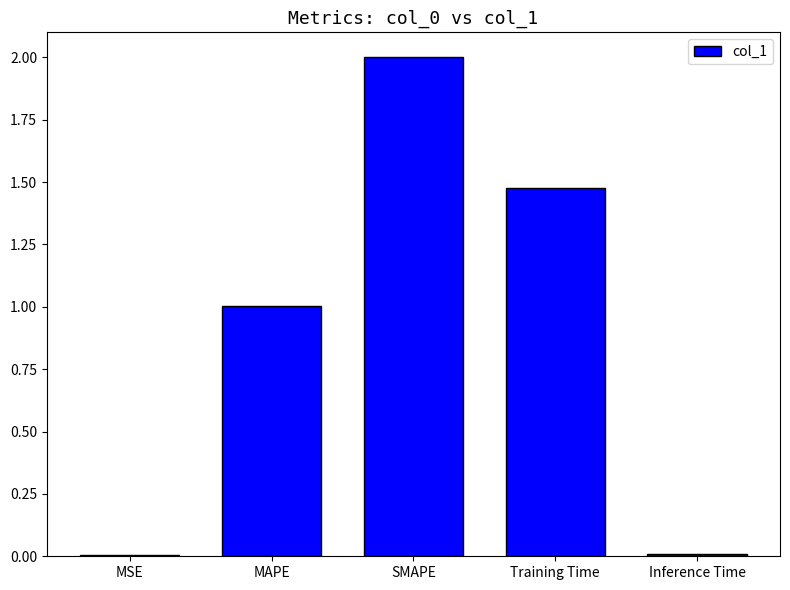

The chart shows a value of 0.0 at MSE. True or false?

True